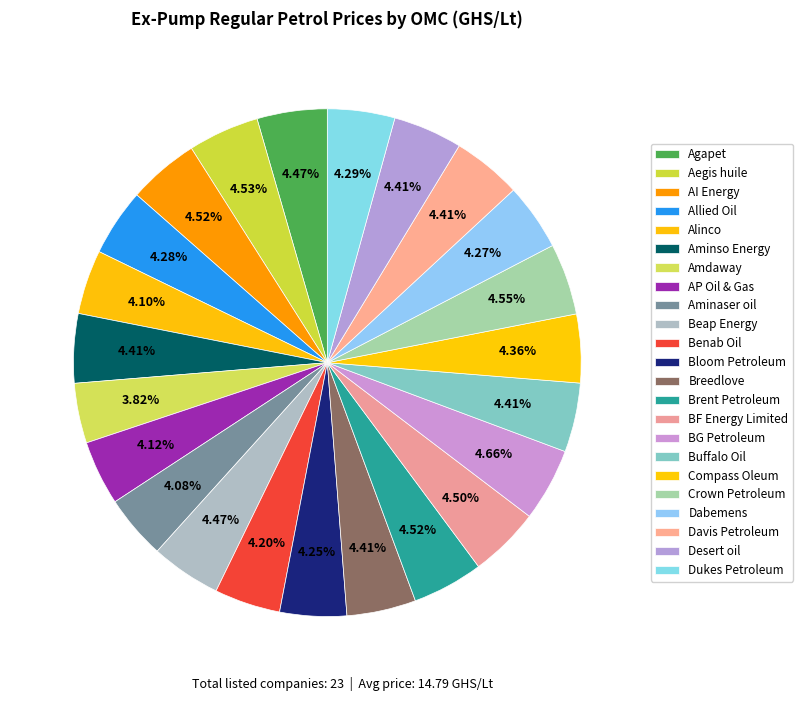

How many slices are in this pie chart?

23